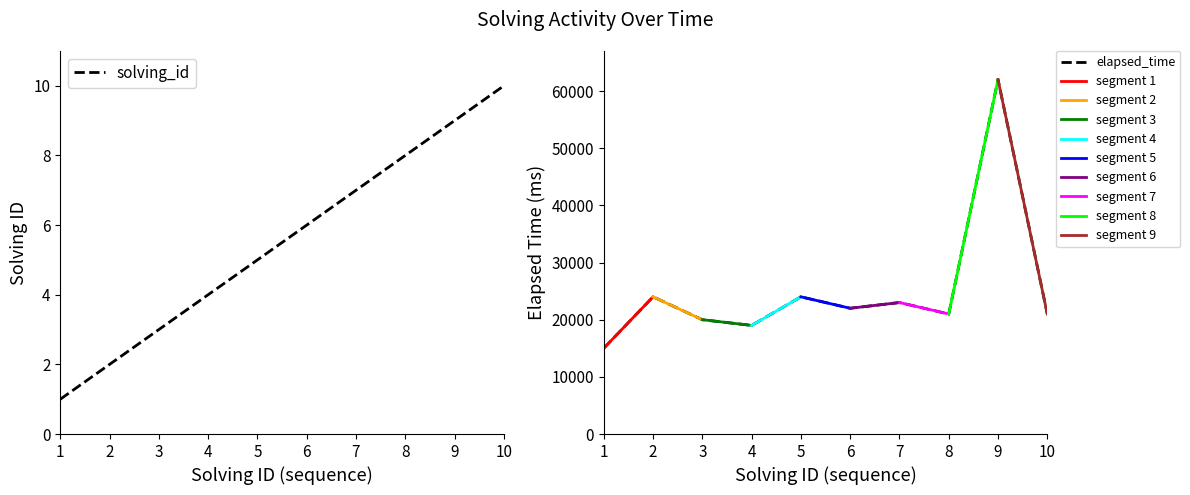

Reading left to right, extract all data points from this chart.

solving_id: 1=1	2=2	3=3	4=4	5=5	6=6	7=7	8=8	9=9	10=10
elapsed_time: 1=15000	2=24000	3=20000	4=19000	5=24000	6=22000	7=23000	8=21000	9=62000	10=21000